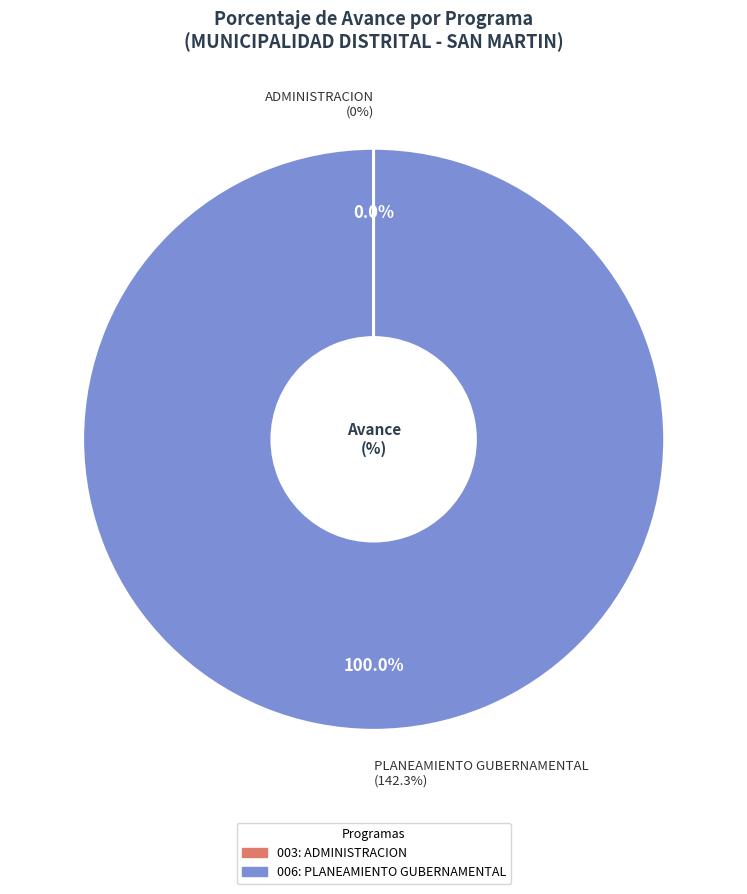

The 003: ADMINISTRACION slice represents 0% of the pie. True or false?

True